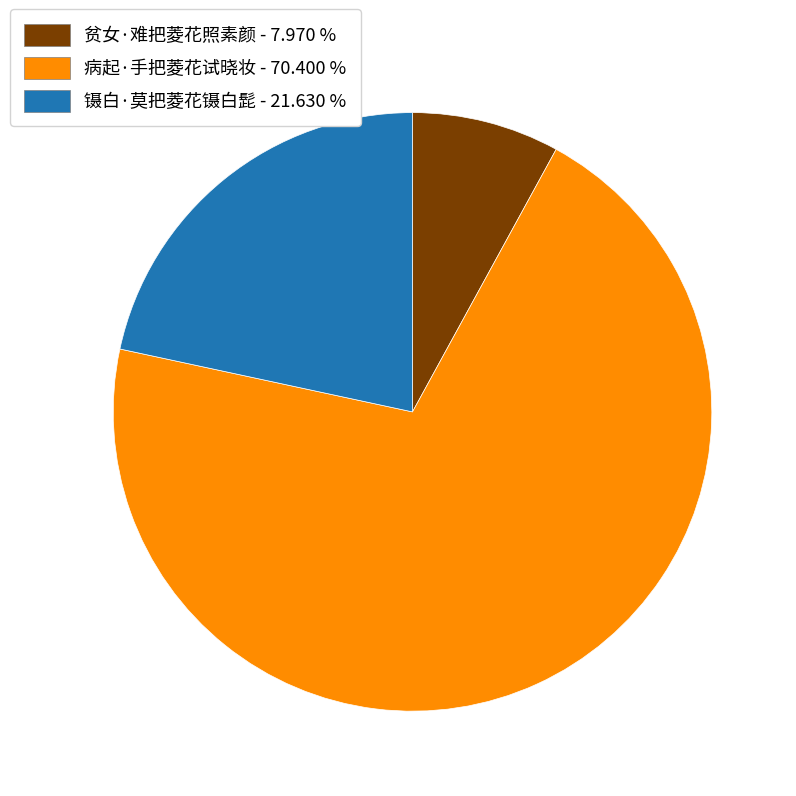

How many slices are in this pie chart?

3